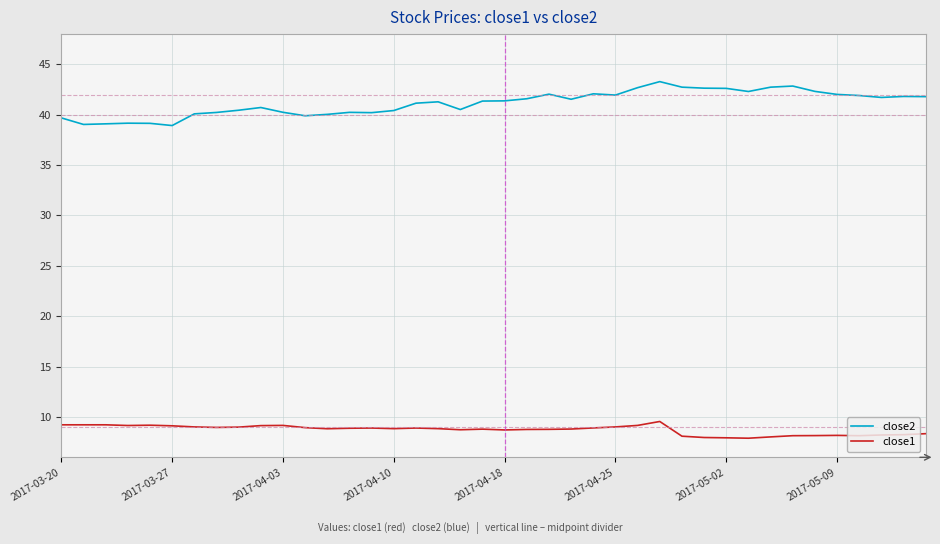

What is the lowest value of the close2 series?

38.9